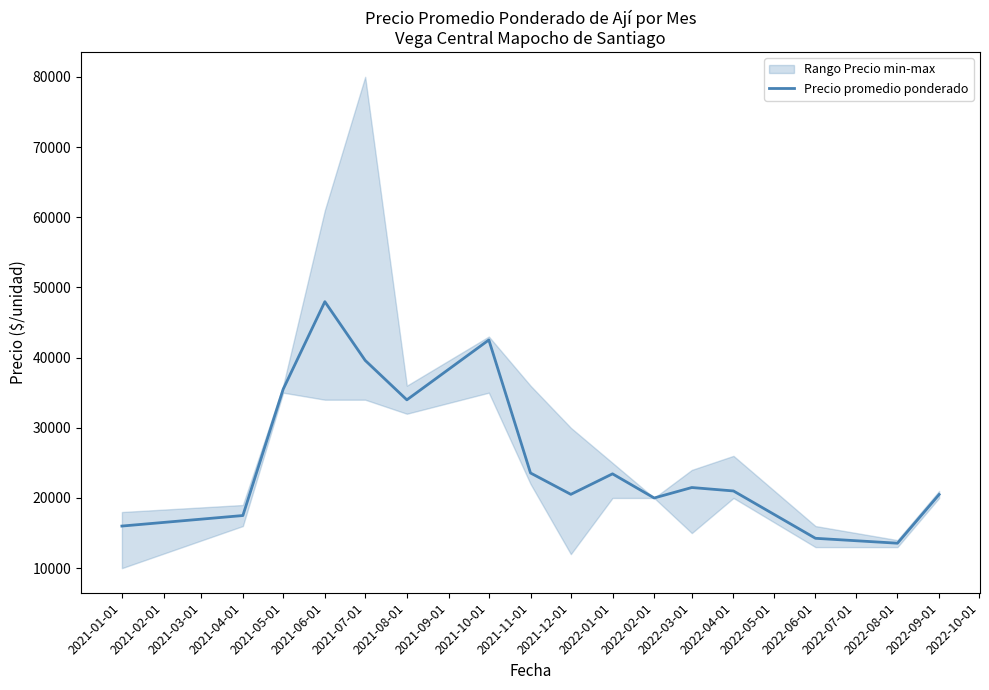

True or false: the data has more than 0 interior local peaks.

True